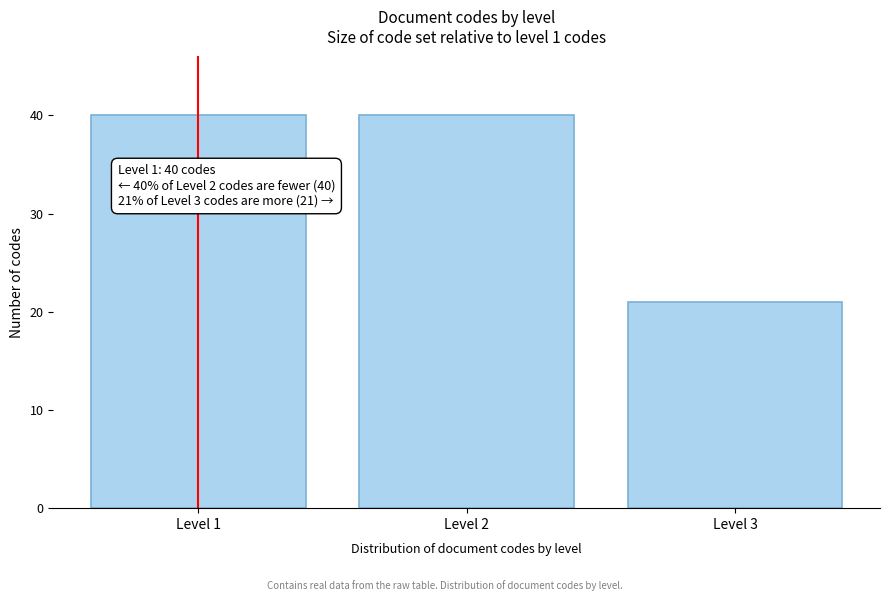

Reading left to right, transcribe all the data shown in this chart.

Level 1=40	Level 2=40	Level 3=21